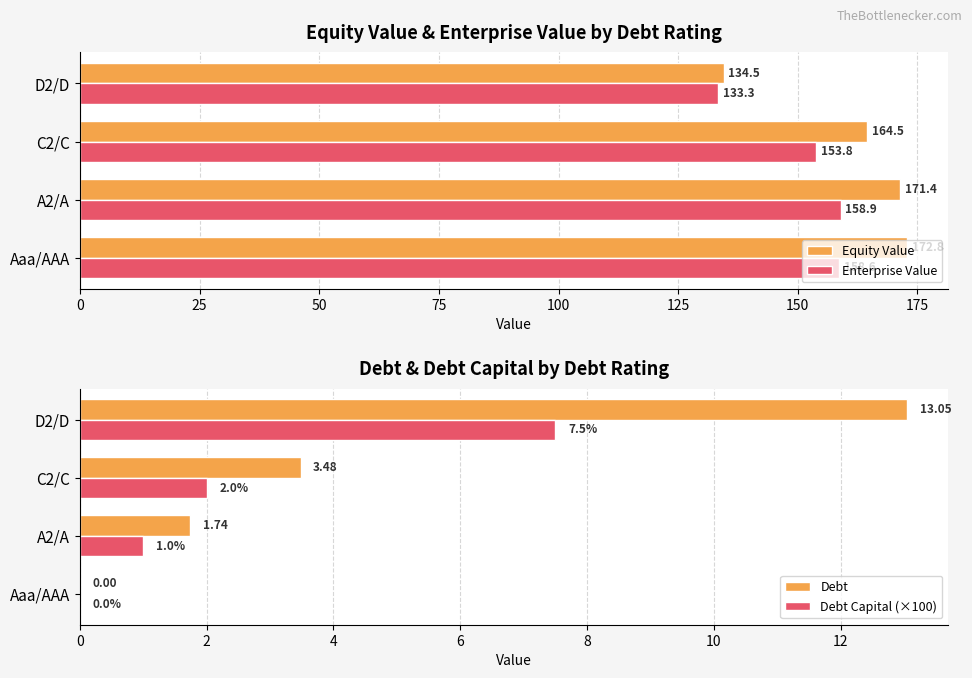

At which category is the sum across all series the highest?

25